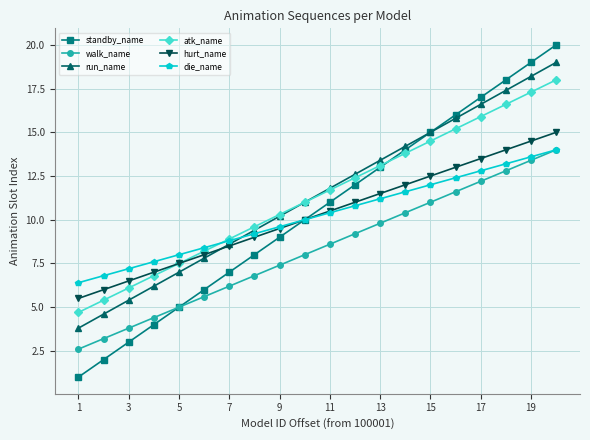

What is the value of the die_name point at the 9th from the left?

9.6